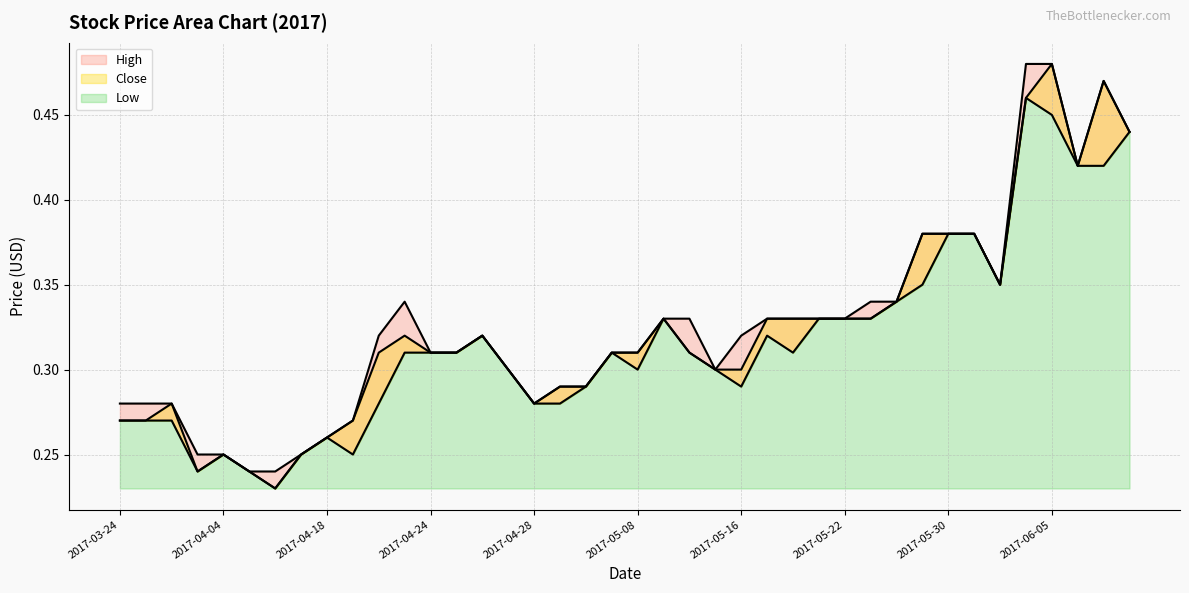

What is the value of the High point at the 7th from the left?

0.2